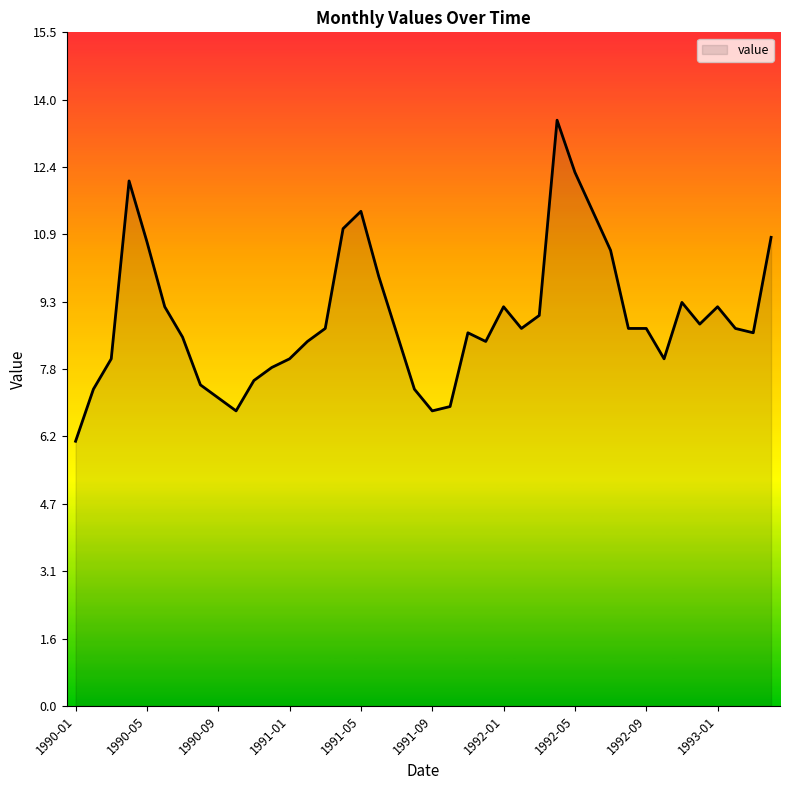

True or false: there are more than 0 points higher than both neighbors.

True